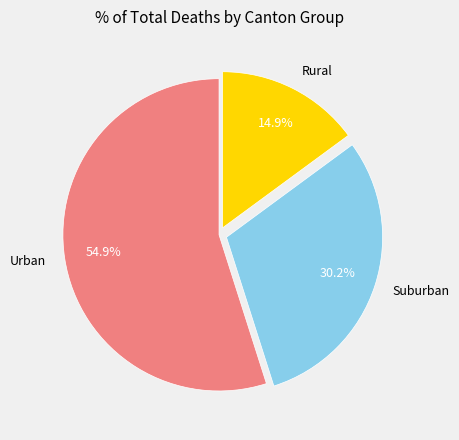

Rank the categories by value from lowest to highest.

Rural, Suburban, Urban